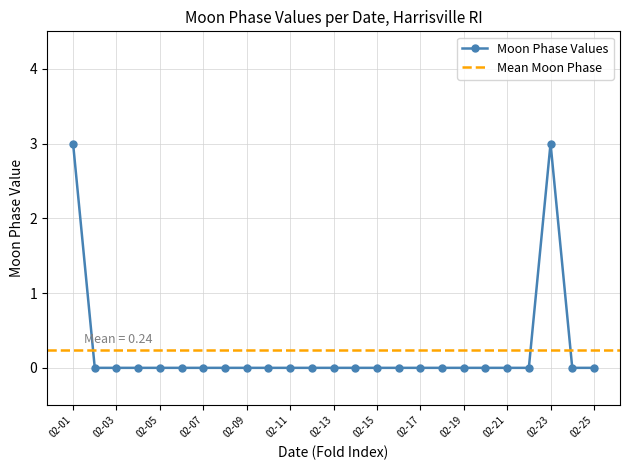

True or false: the data has more than 0 interior local peaks.

True